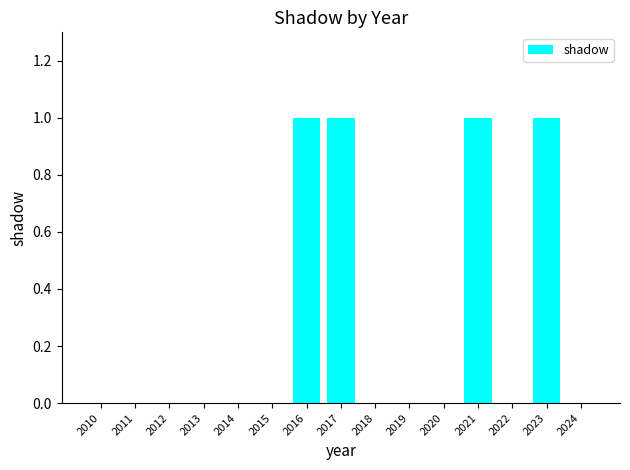

What is the change in value from 2015 to 2021?

+1